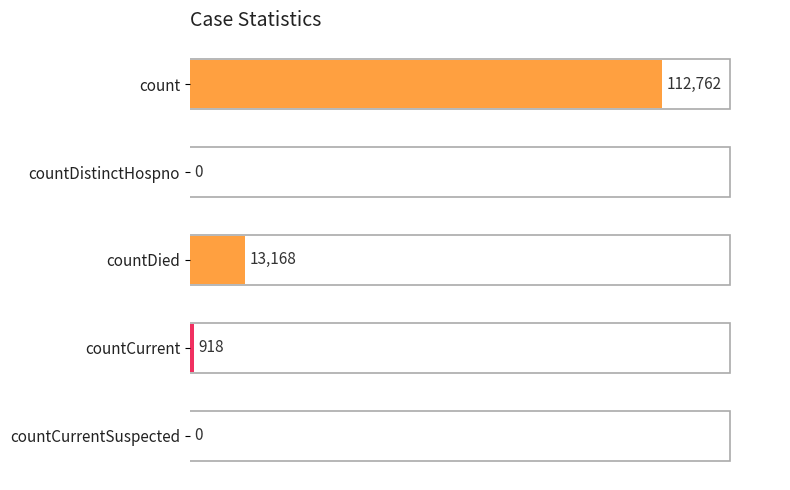

What is the sum of all values?

126848